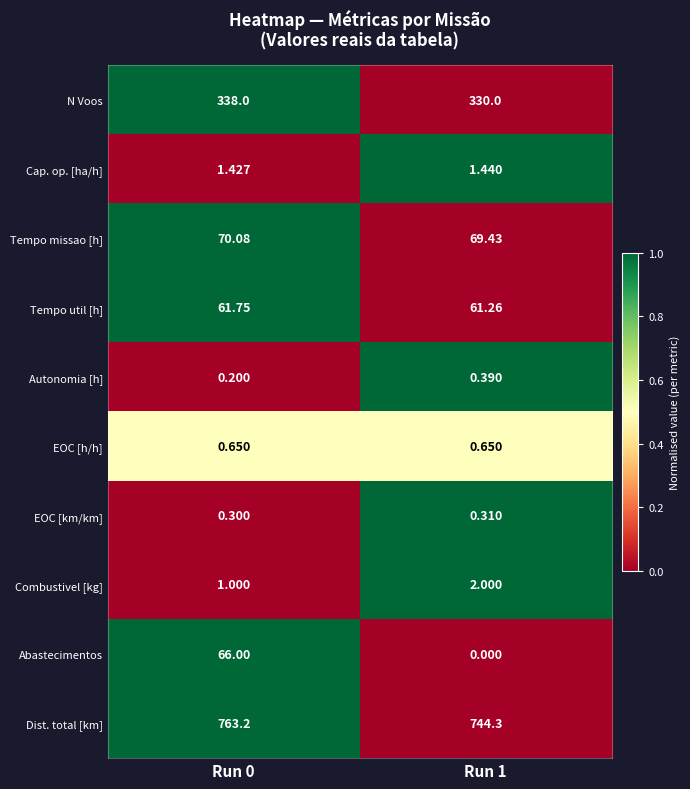

How many series are shown in this chart?

10